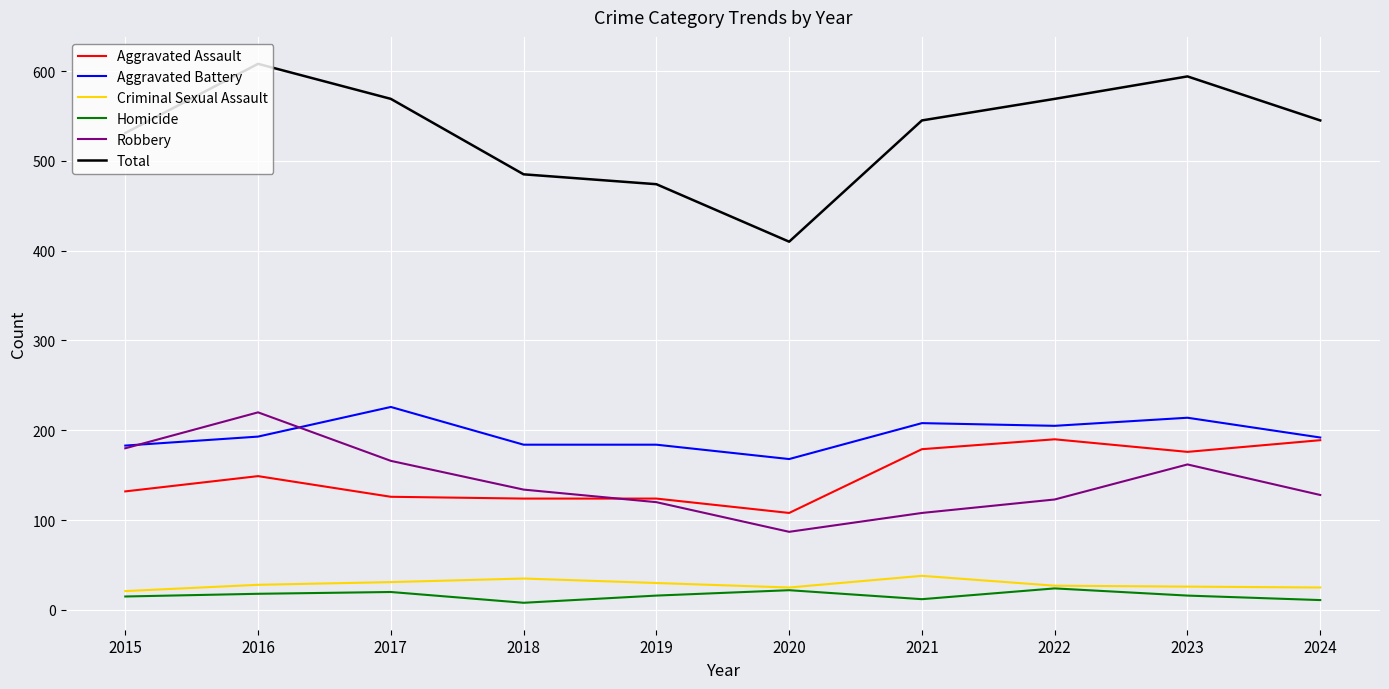

Which series has the widest spread of values?

Total